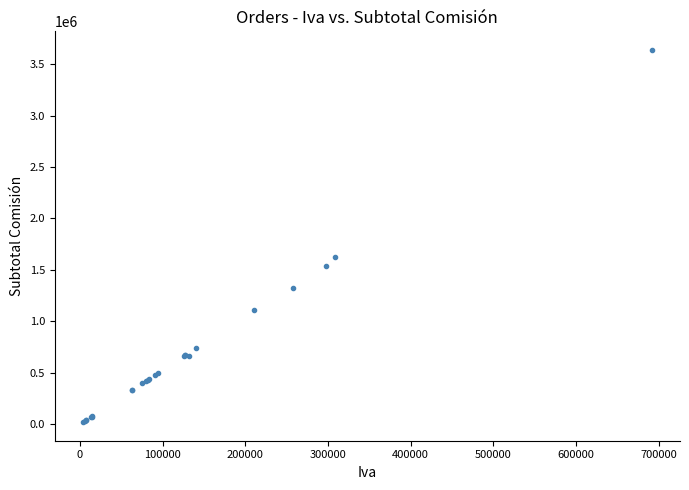

What Y value in the scatter plot is closest to 1829300?

1625616